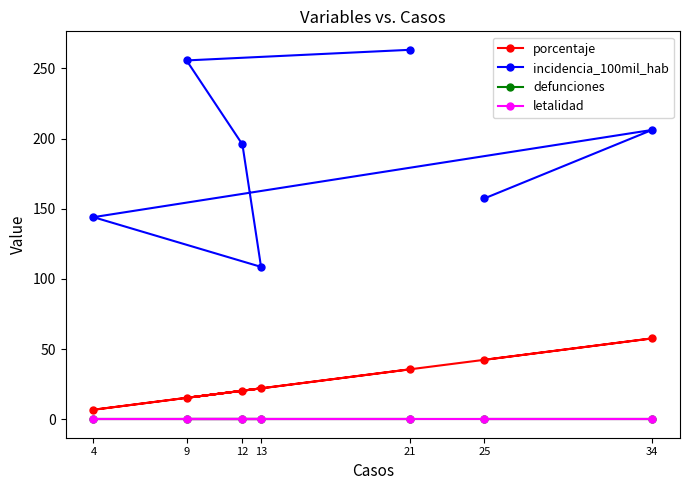

True or false: defunciones and porcentaje intersect in this chart.

False